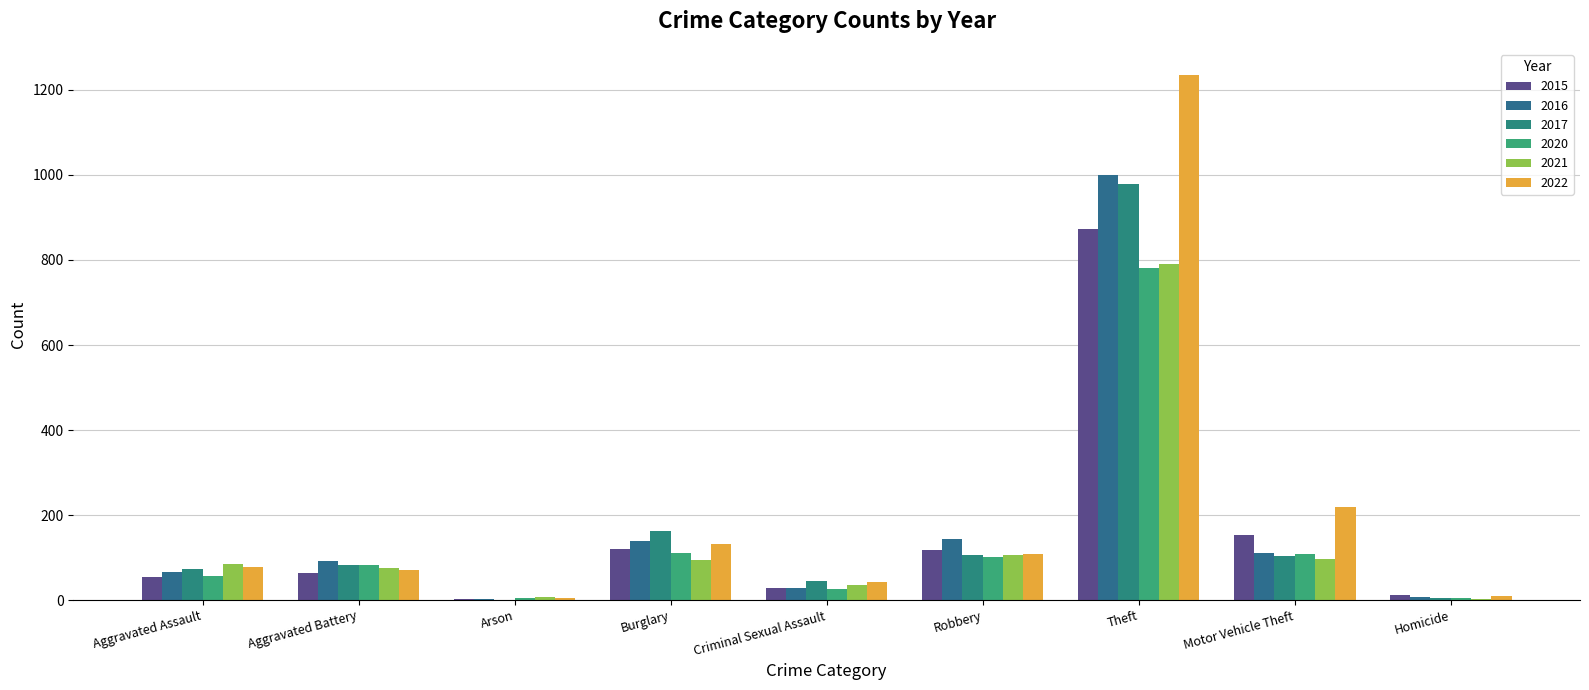

True or false: 2021 has a value of 791 at Theft.

True